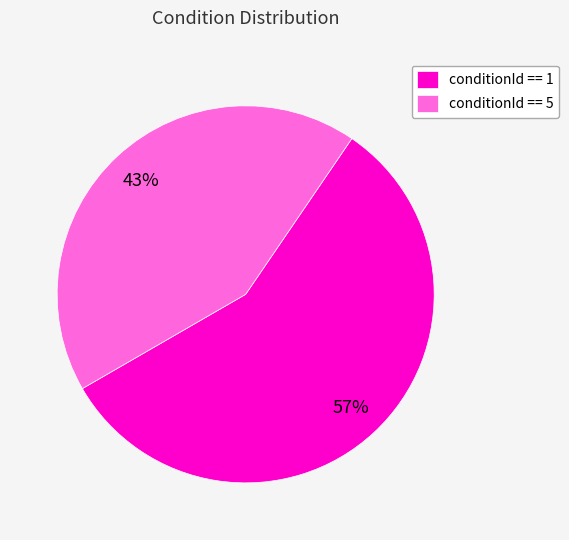

Do conditionId == 5 and conditionId == 1 together represent more than half of the pie?

Yes